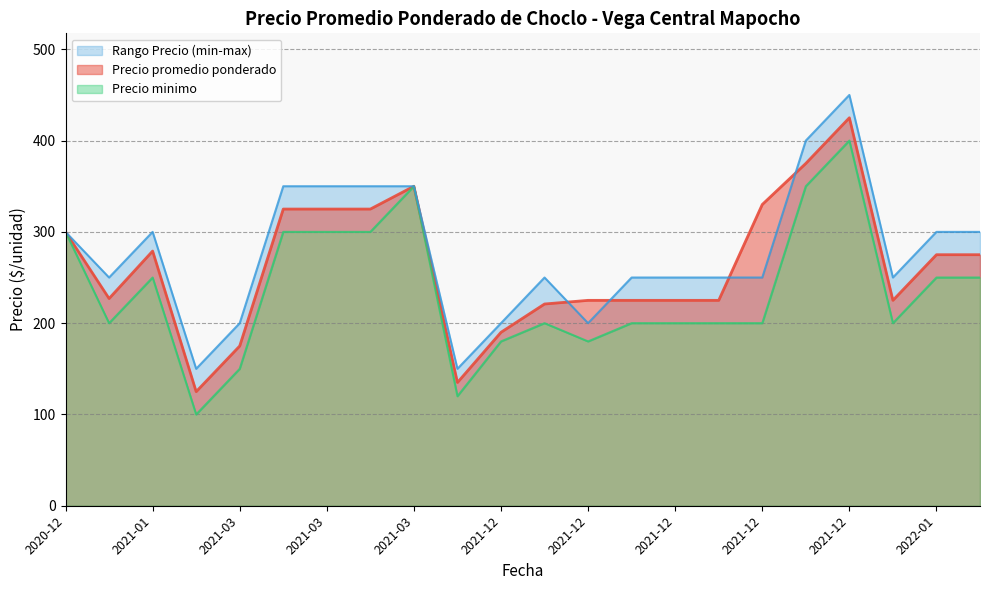

What is the difference between the maximum and second lowest values in the Precio promedio ponderado series?

290